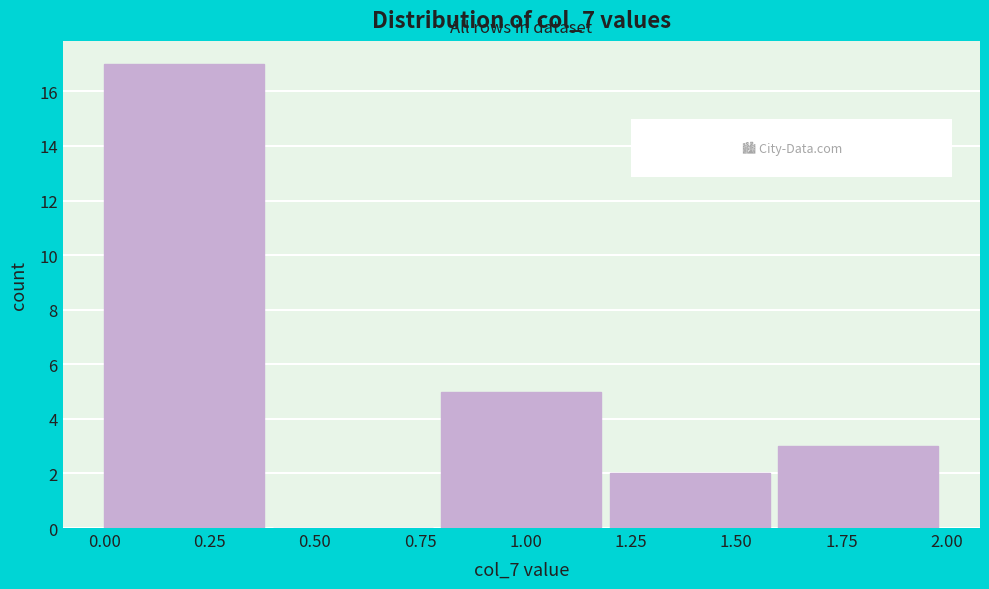

Reading left to right, list every bar in this chart as the range it spans on the x-axis followed by its height. The values are not printed on the chart, so give them approximately, as read against the axis.

0.0 to 0.4: 17
0.4 to 0.8: 0
0.8 to 1.2: 5
1.2 to 1.6: 2
1.6 to 2.0: 3